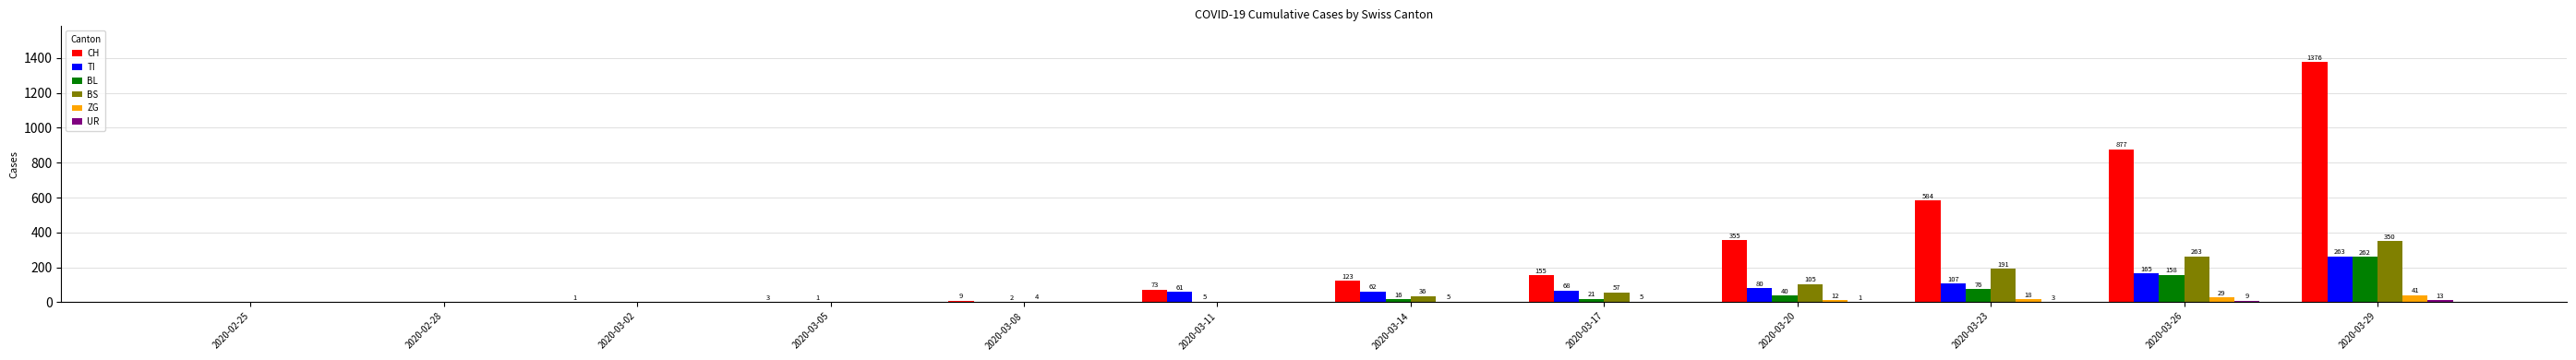

Between 2020-03-05 and 2020-03-20, which series saw the biggest shift?

CH